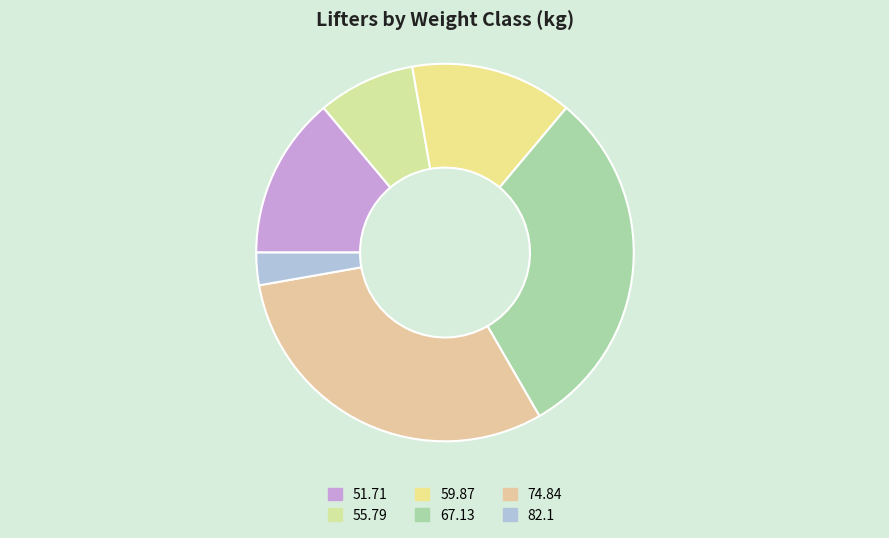

Count the number of slices in the pie.

6